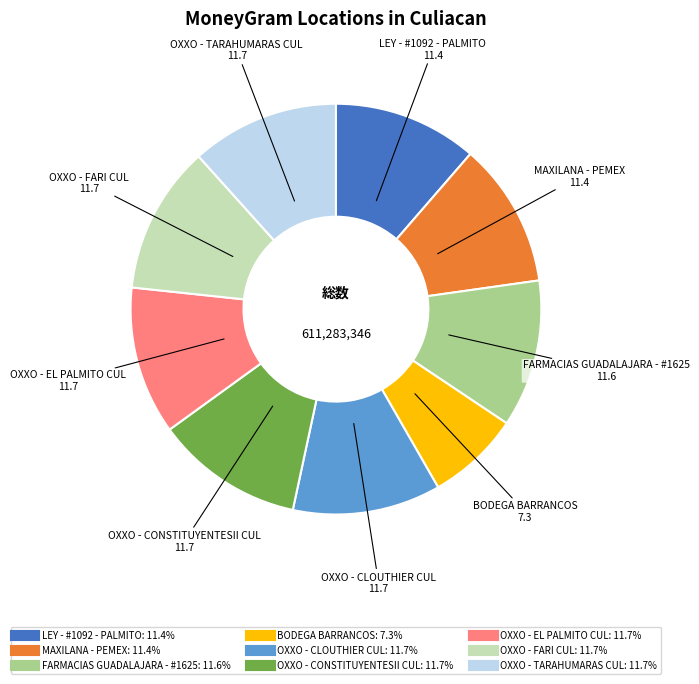

Combined, do FARMACIAS GUADALAJARA - #1625 and OXXO - FARI CUL account for over 50%?

No